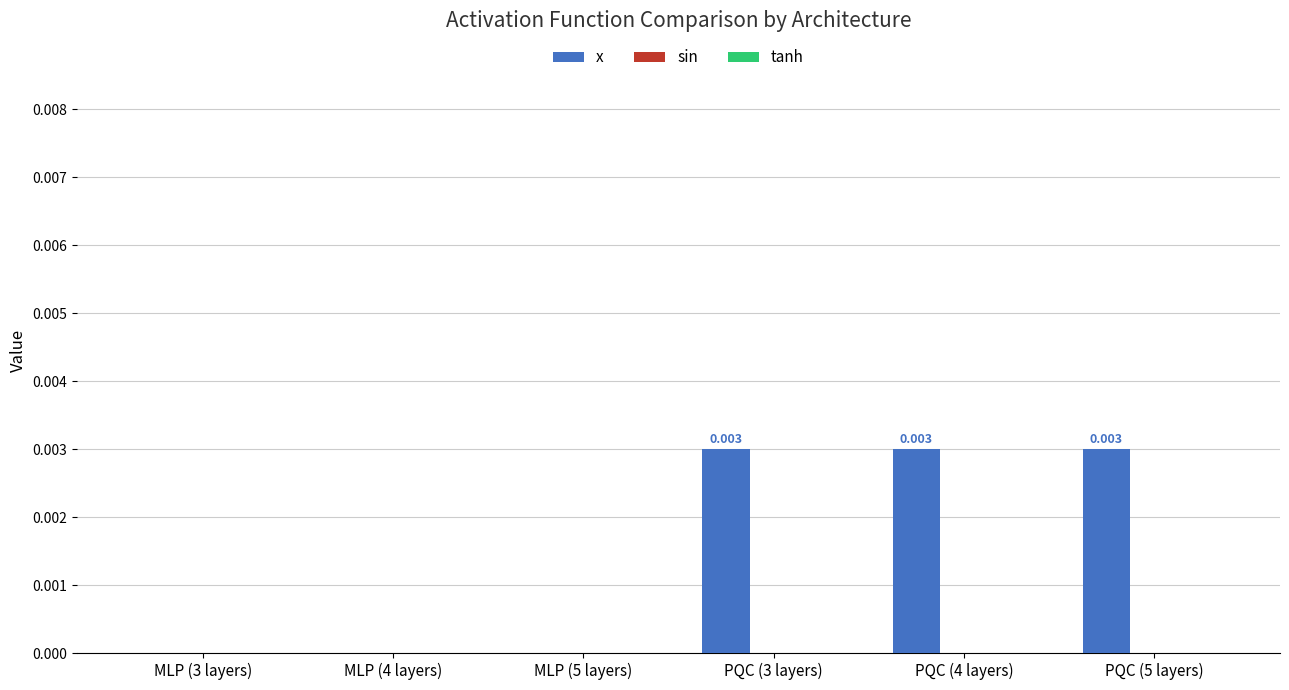

How many categories are shown in the chart?

6